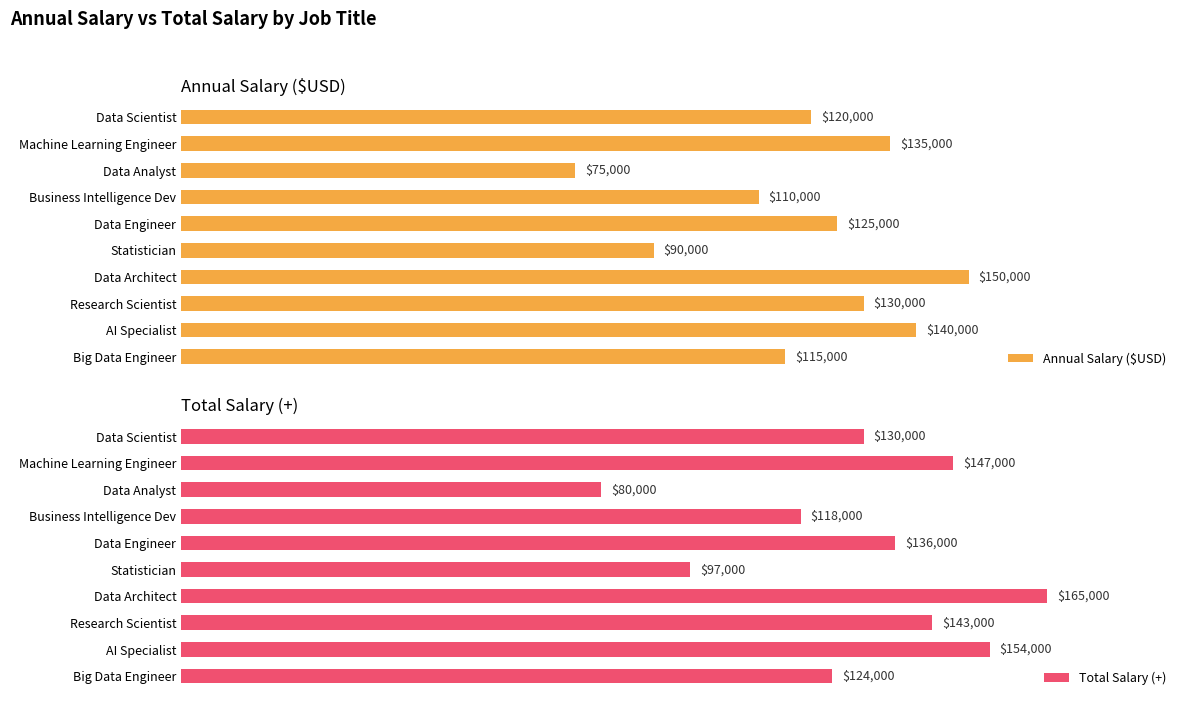

Does the chart contain any negative values?

No